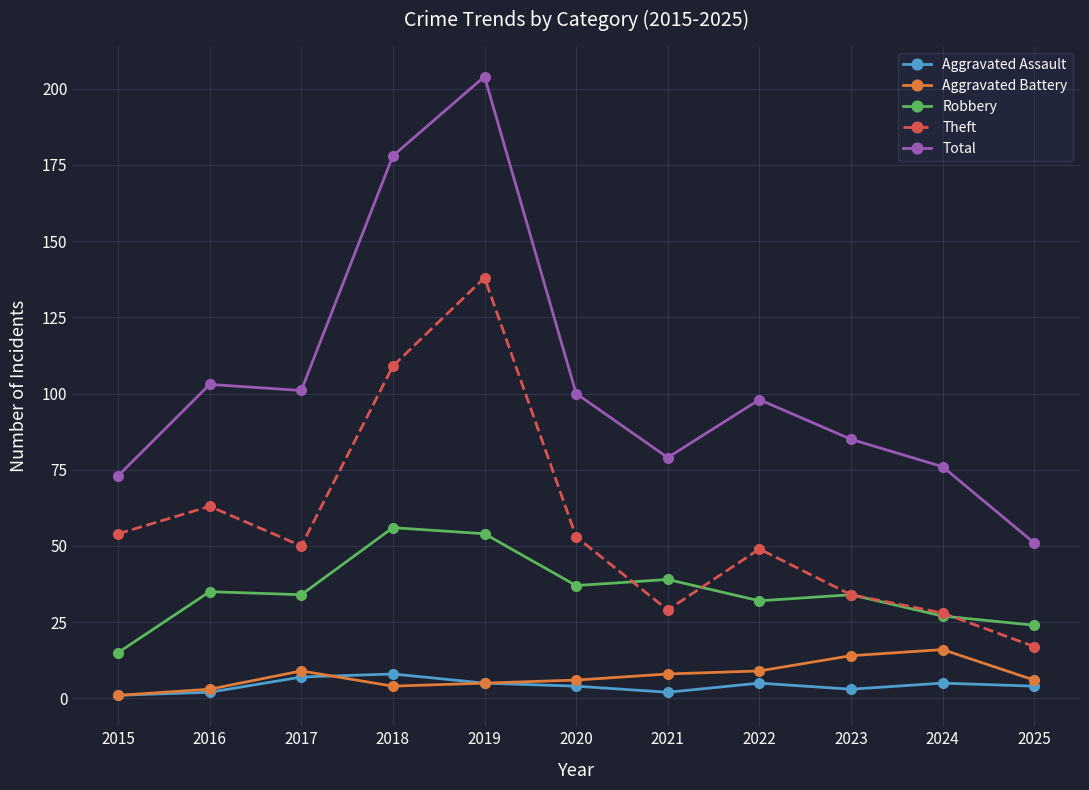

True or false: Robbery and Total cross at least once.

False